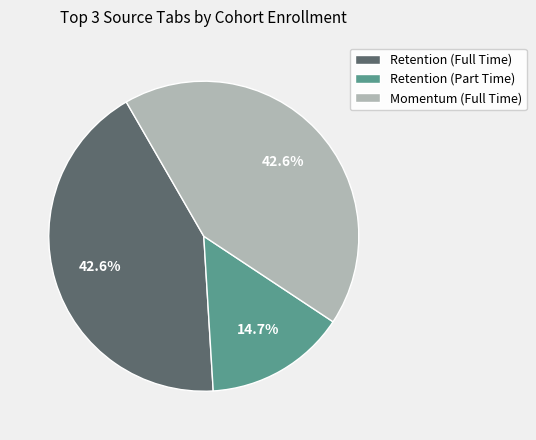

To the nearest percent, what is the difference between the largest and smallest slice percentages?

28%